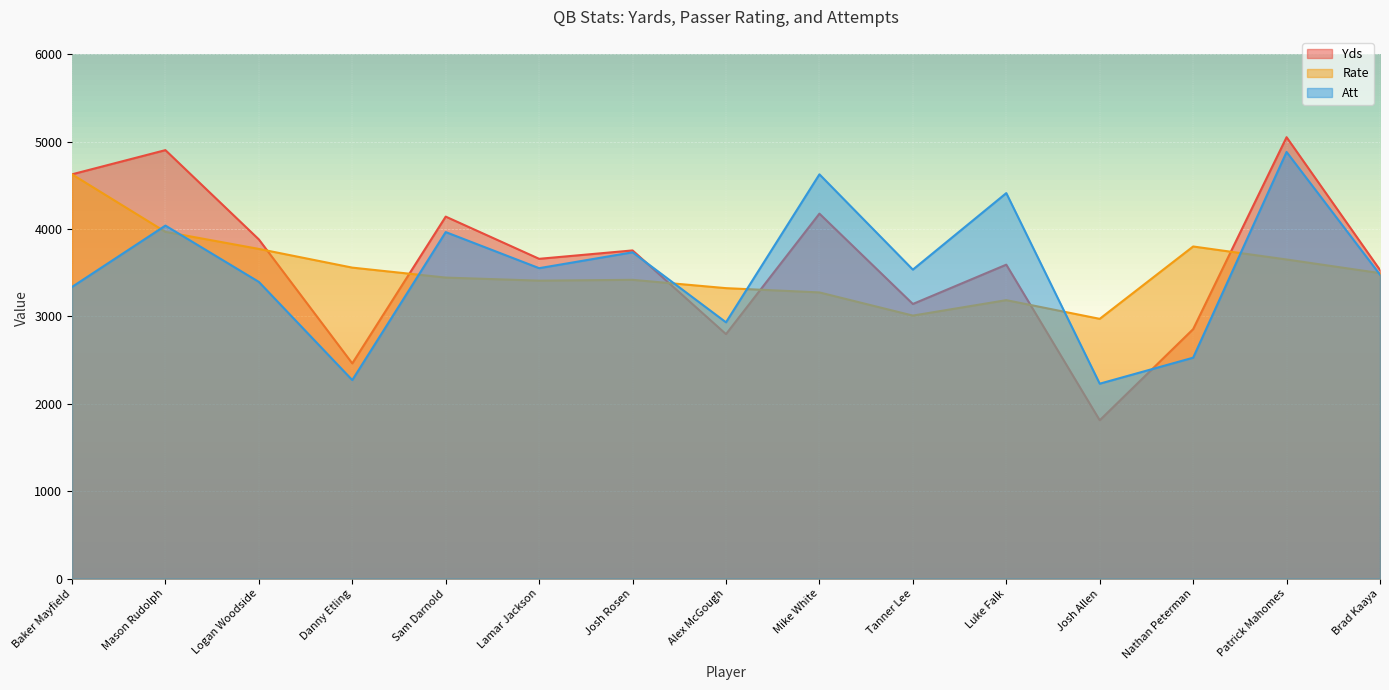

What is the average value of the Yds series?

3626.5